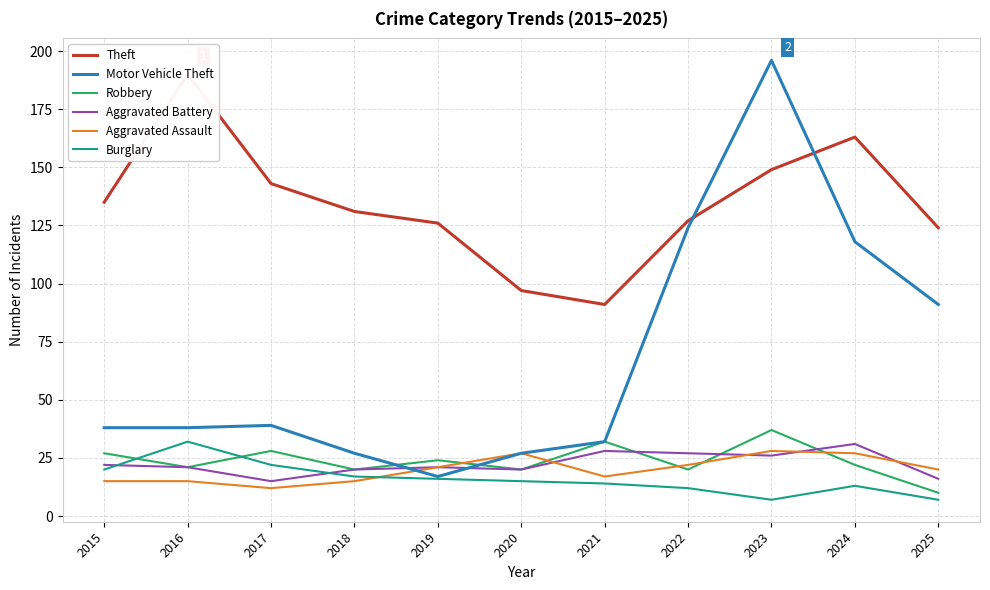

Is the value of Theft at 2024 greater than the value of Motor Vehicle Theft at 2017?

Yes